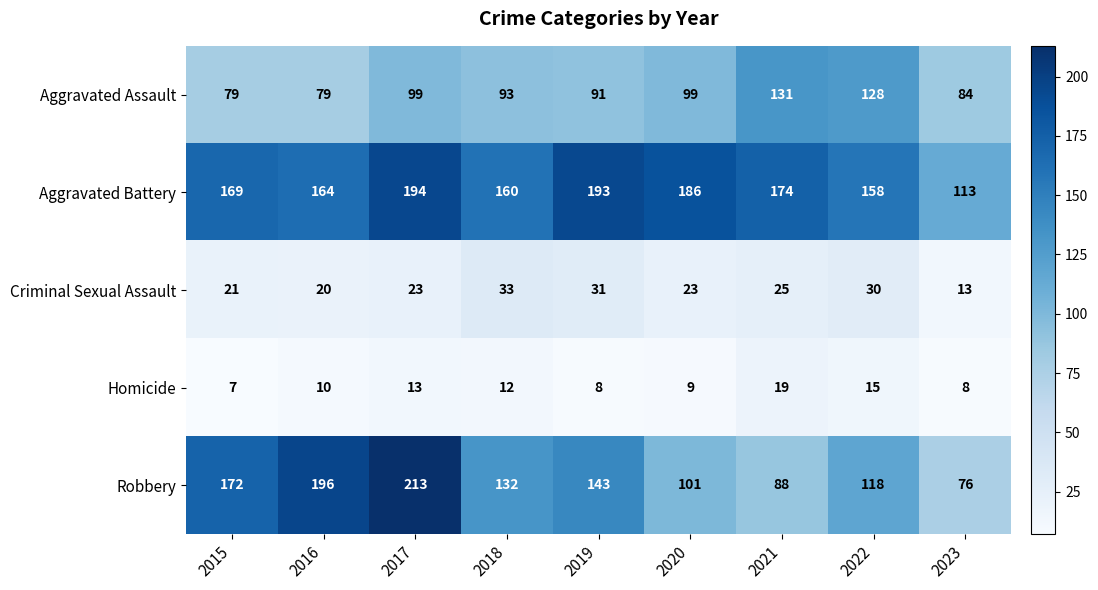

Which label corresponds to the smallest value in the chart?

2015